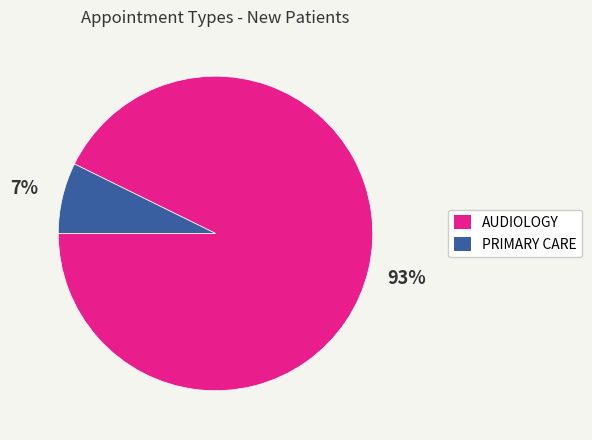

Is it true that AUDIOLOGY is 99% of the pie?

False